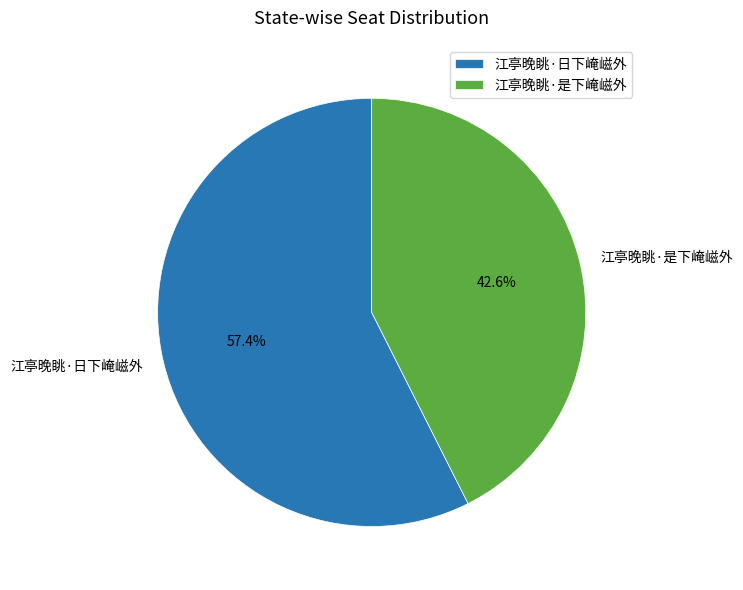

What is the ratio of the value at 江亭晚眺·日下崦嵫外 to the value at 江亭晚眺·是下崦嵫外?

1.3